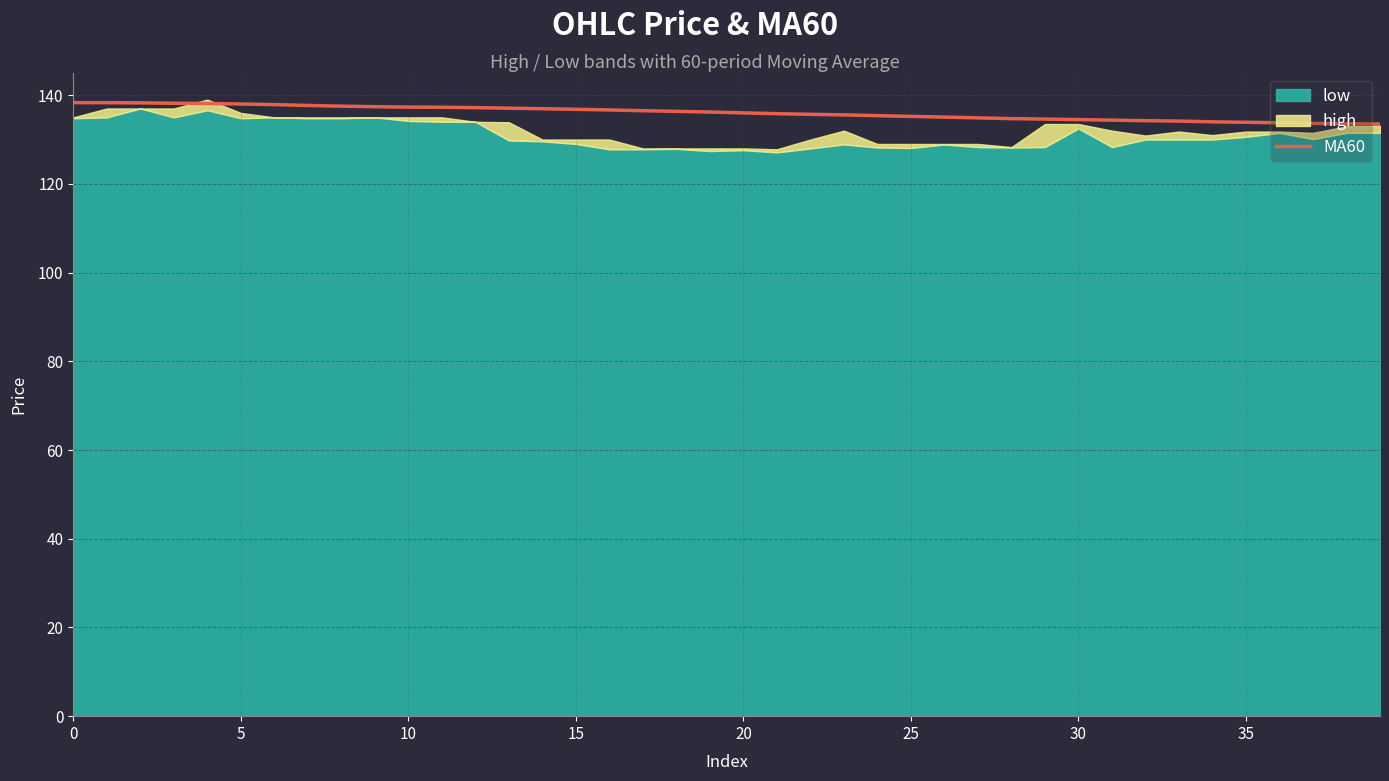

Approximately how many times larger is the value at 23 compared to 38?

1.0